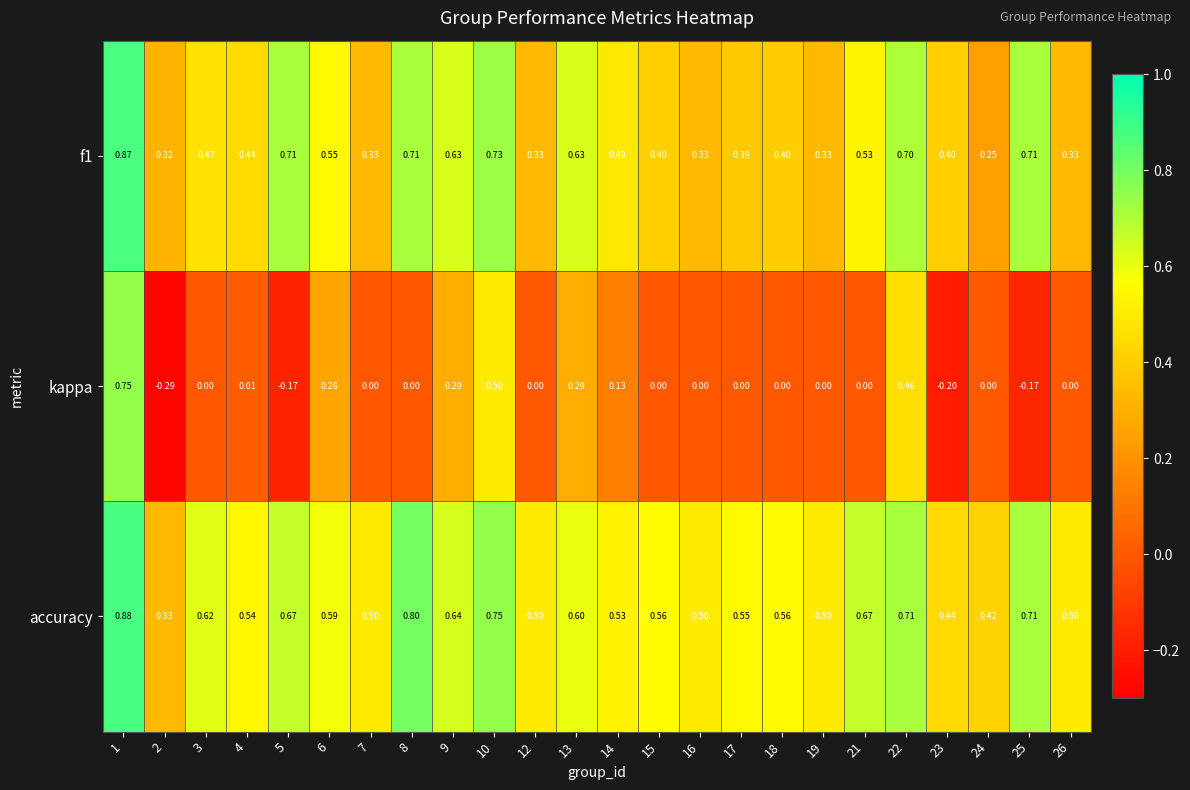

Between 9 and 13, which series saw the biggest shift?

accuracy